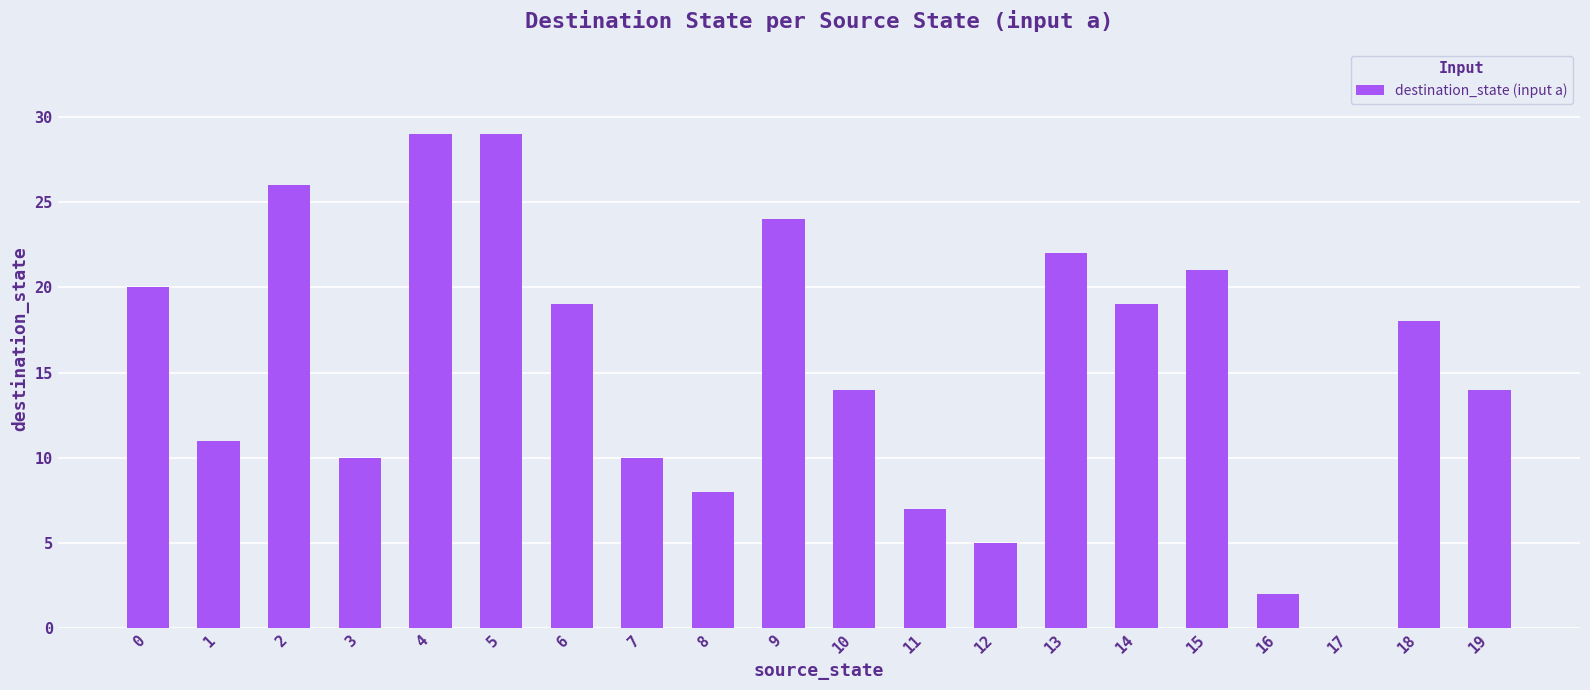

The value at 13 is 22. True or false?

True